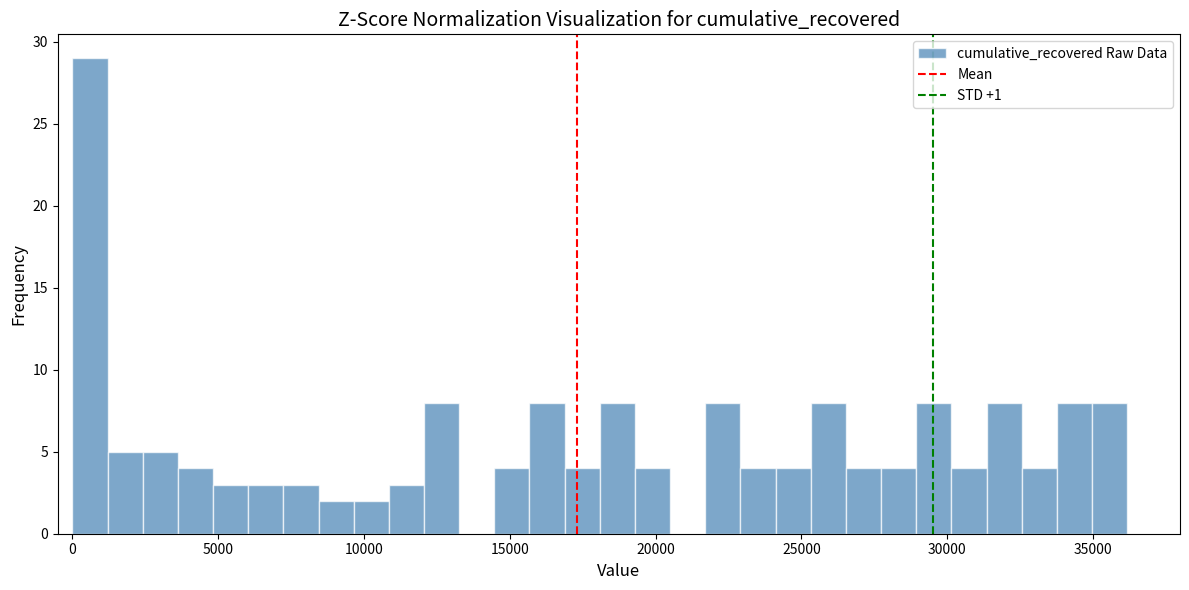

Around what value on the x-axis is the tallest bar? Give the approximate position of its centre, as read against the axis.

500